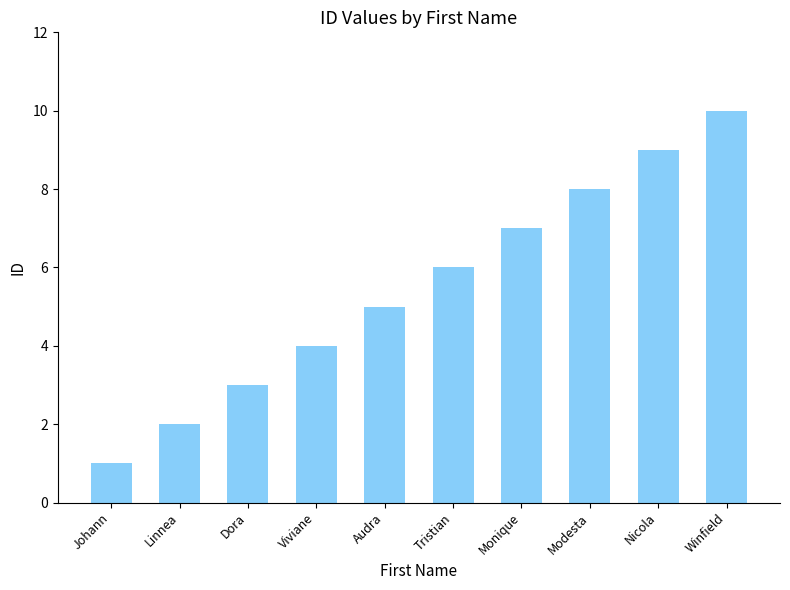

What is the label of the 2nd bar from the right?

Nicola